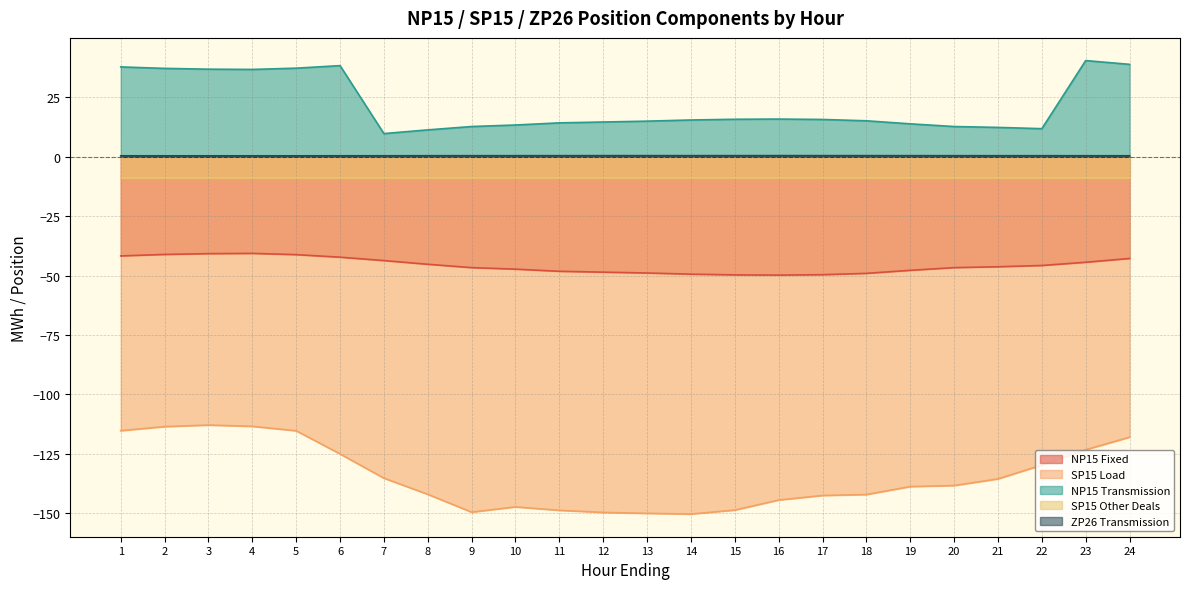

What is the difference between the second highest and second lowest values in the SP15 Load series?

36.6